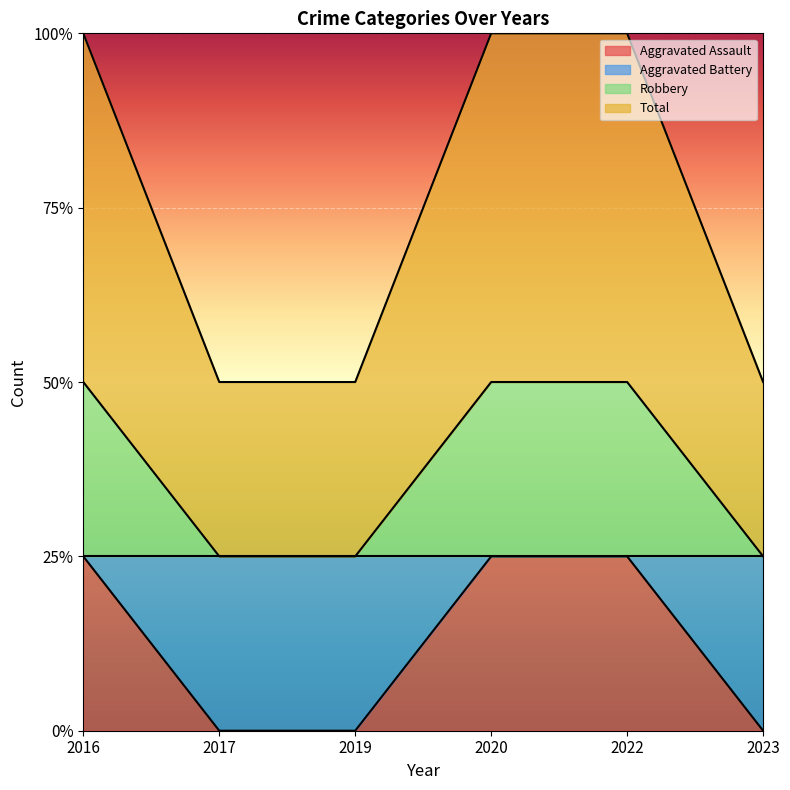

How many lines are shown in the chart?

3